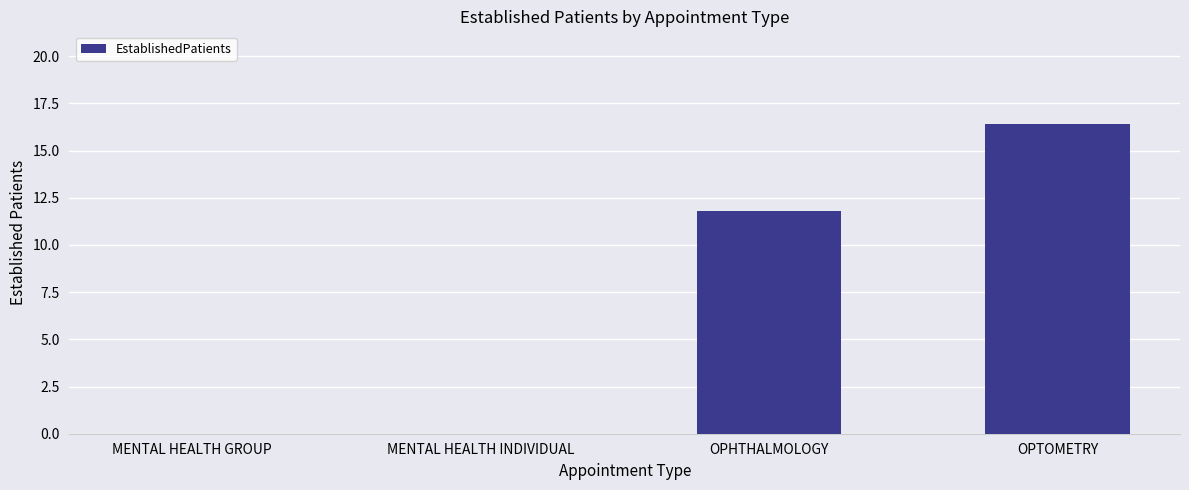

Where does the data first go above 11?

OPHTHALMOLOGY